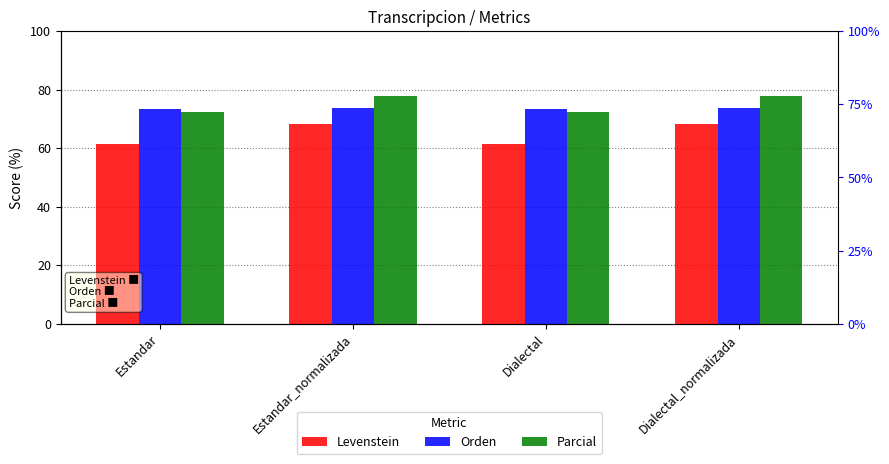

Between Estandar and Dialectal, which series saw the biggest shift?

Levenstein